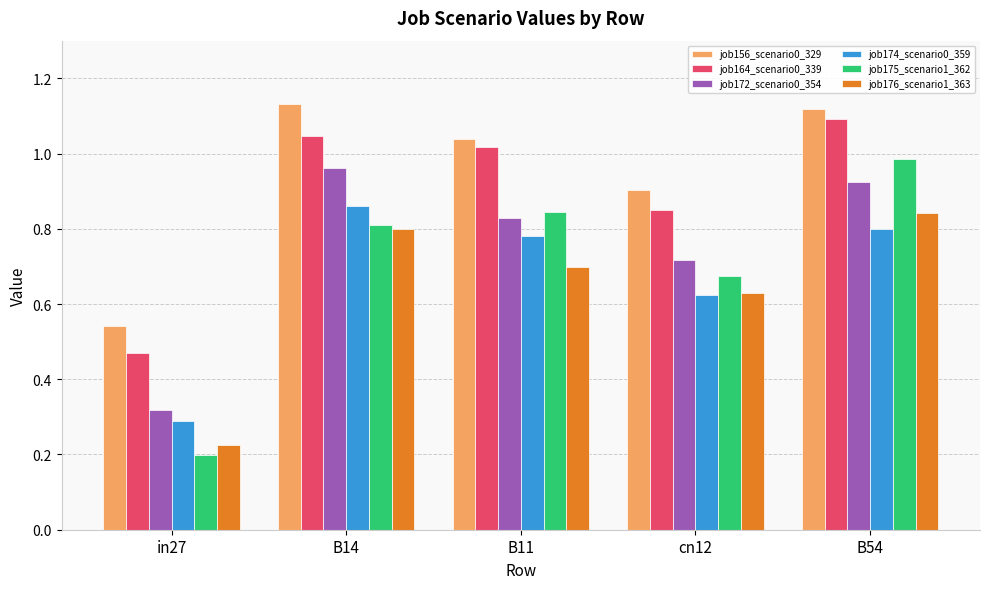

Rank the categories by job176_scenario1_363 value from lowest to highest.

in27, cn12, B11, B14, B54